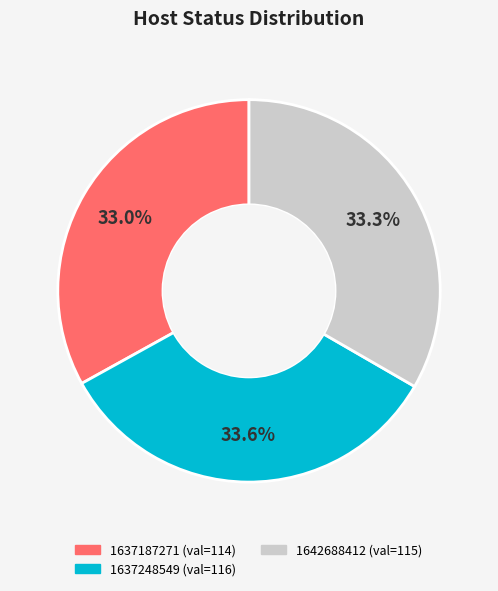

Does any single category account for the majority?

No